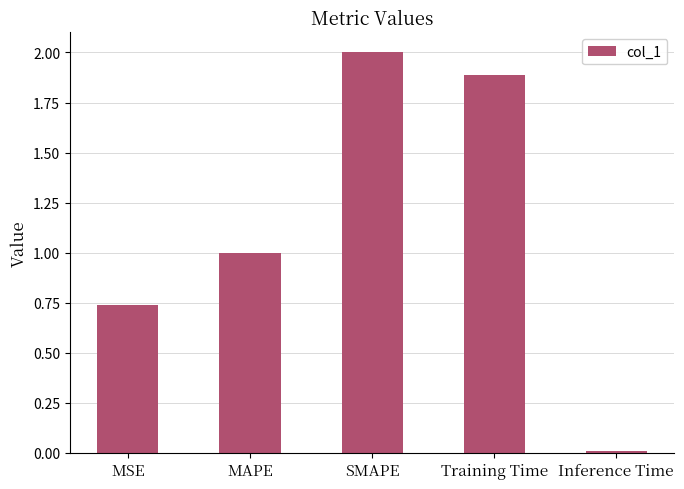

Approximately how many times larger is the value at MAPE compared to Training Time?

0.5